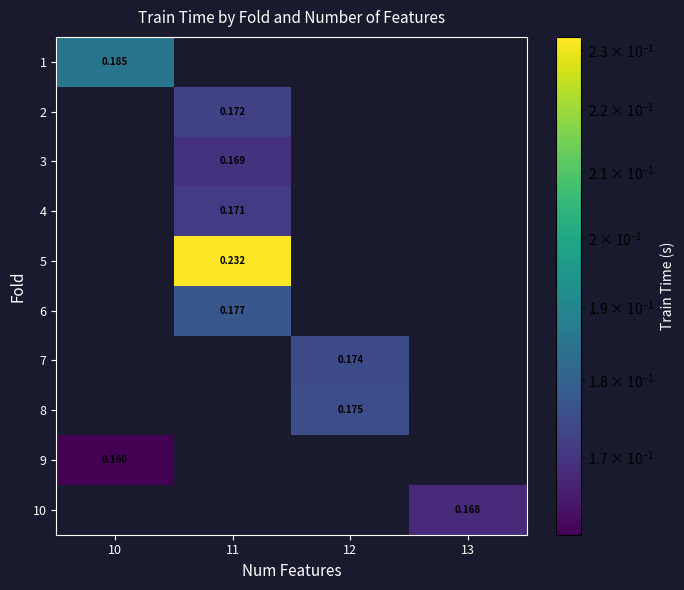

What is the highest value of the 9 series?

0.2